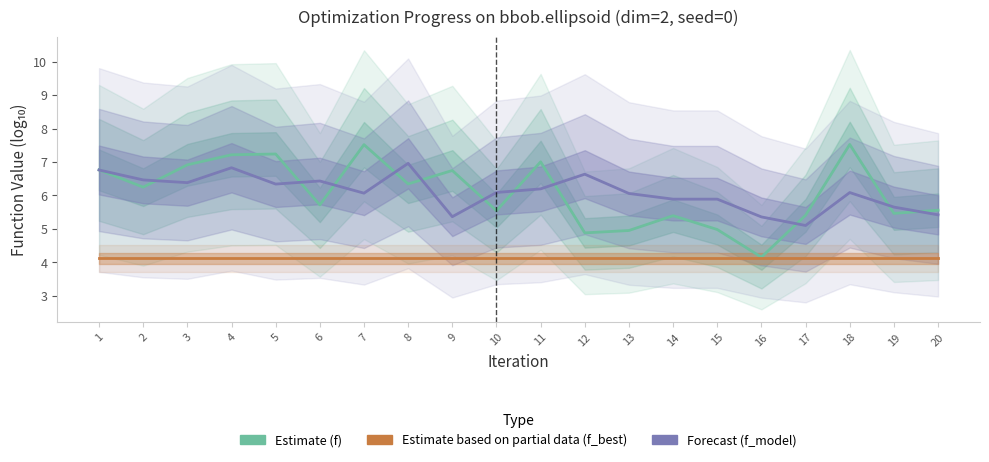

True or false: Estimate (f) and Estimate partial (f_best) cross at least once.

False